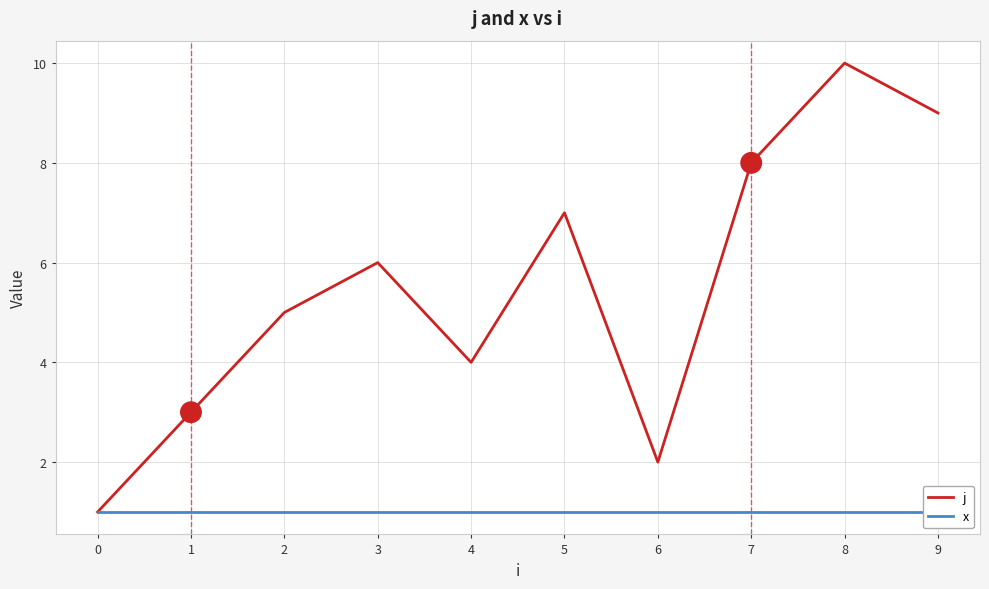

List the series in order of their peak value, lowest first.

x, j